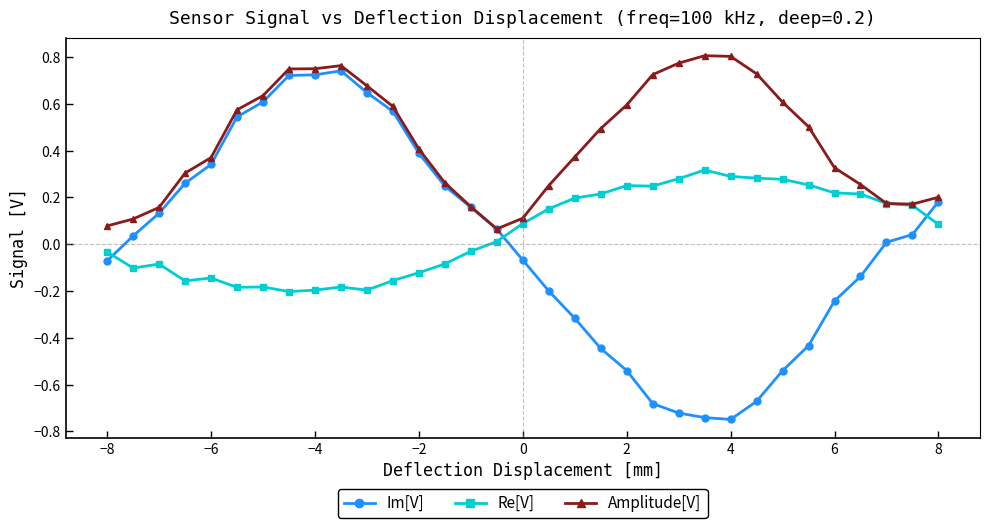

Which series has the largest range (max minus min)?

Im[V]